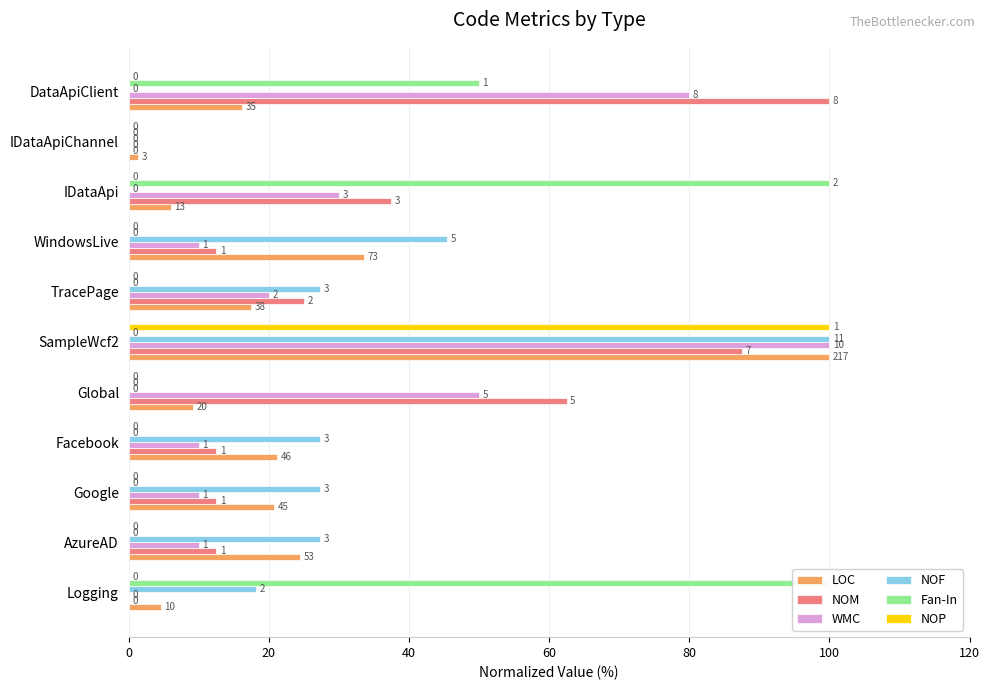

What is the value of the LOC bar at the 10th from the left?

1.4